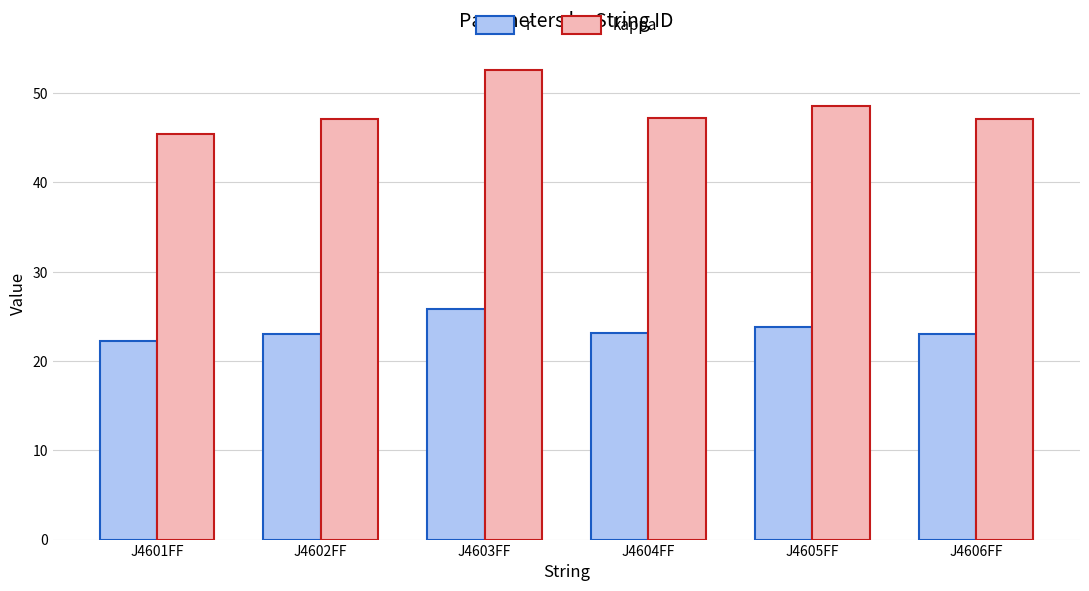

Is it true that kappa equals 84.2 at J4602FF?

False